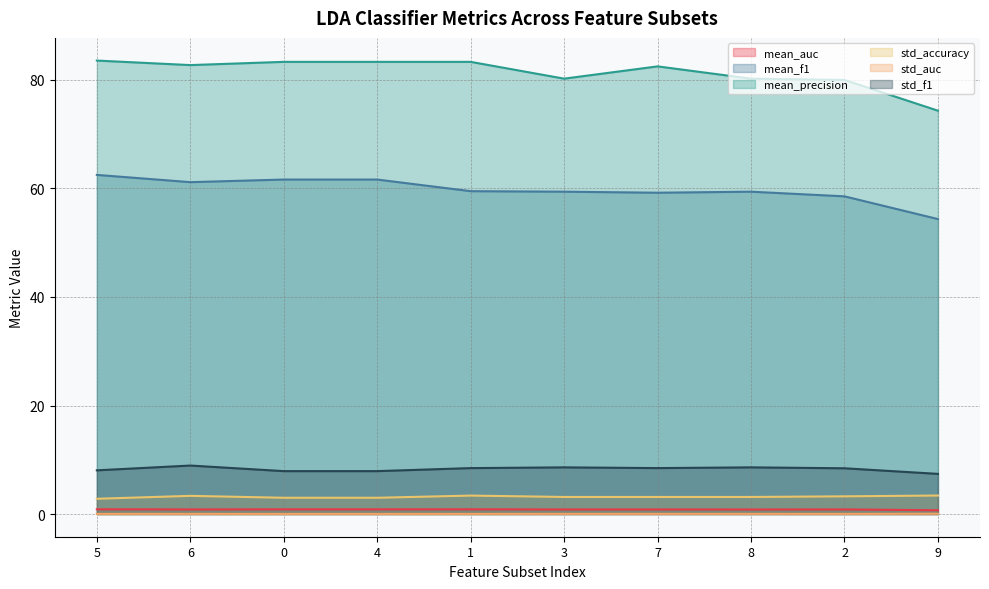

True or false: mean_precision and mean_f1 cross at least once.

False